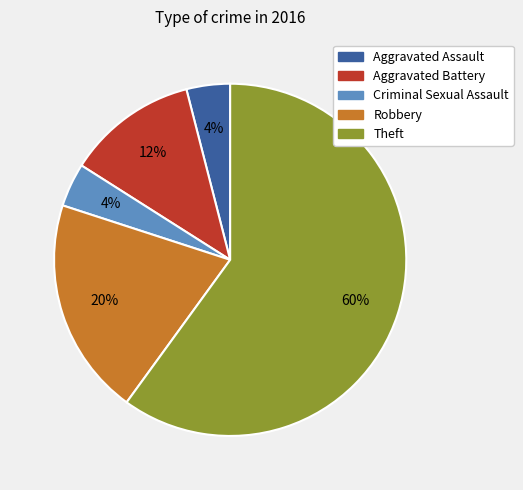

Does any single category account for the majority?

Yes